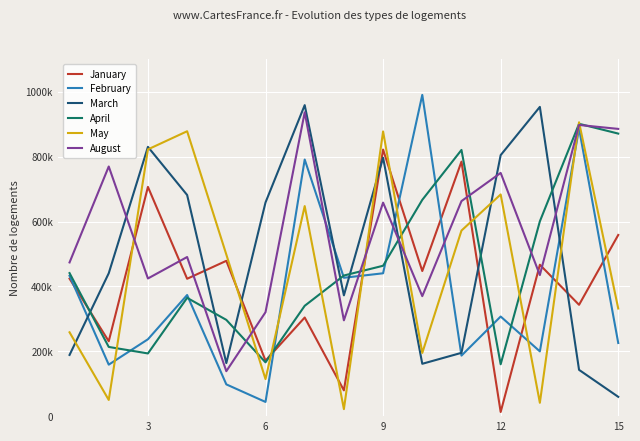

What is the difference between the maximum and minimum values in the August series?

798262.6